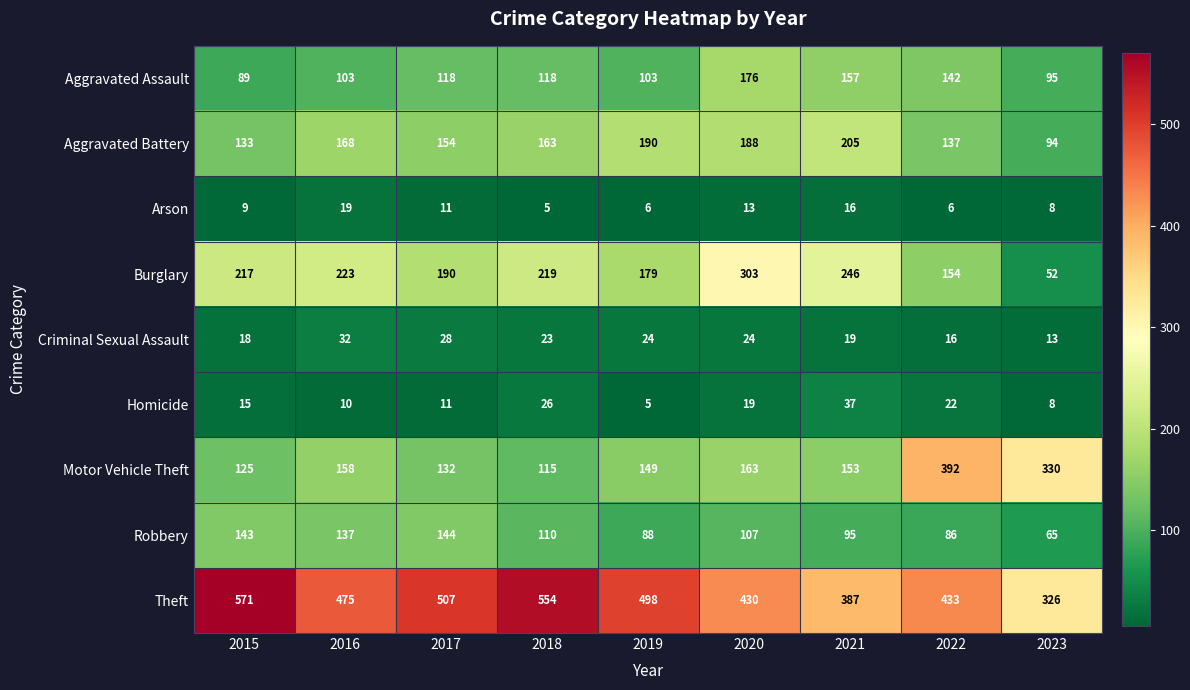

Which series has the widest spread of values?

Motor Vehicle Theft